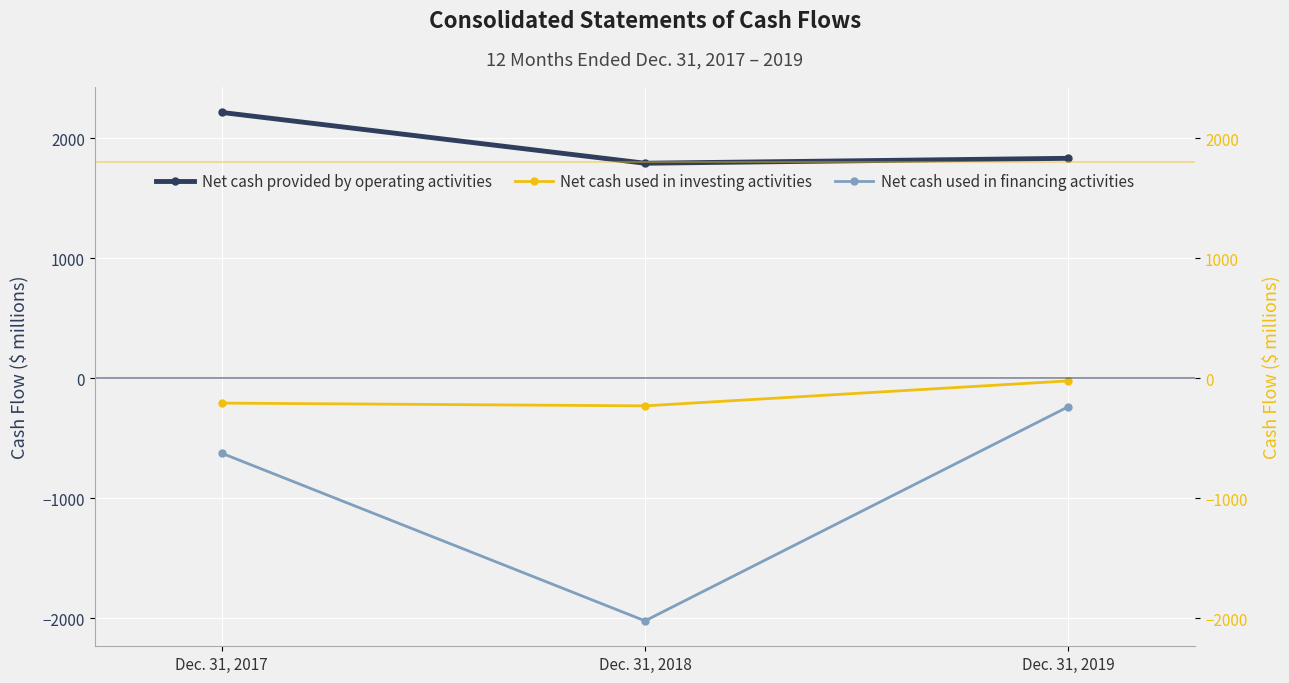

Count the number of data series in this chart.

3